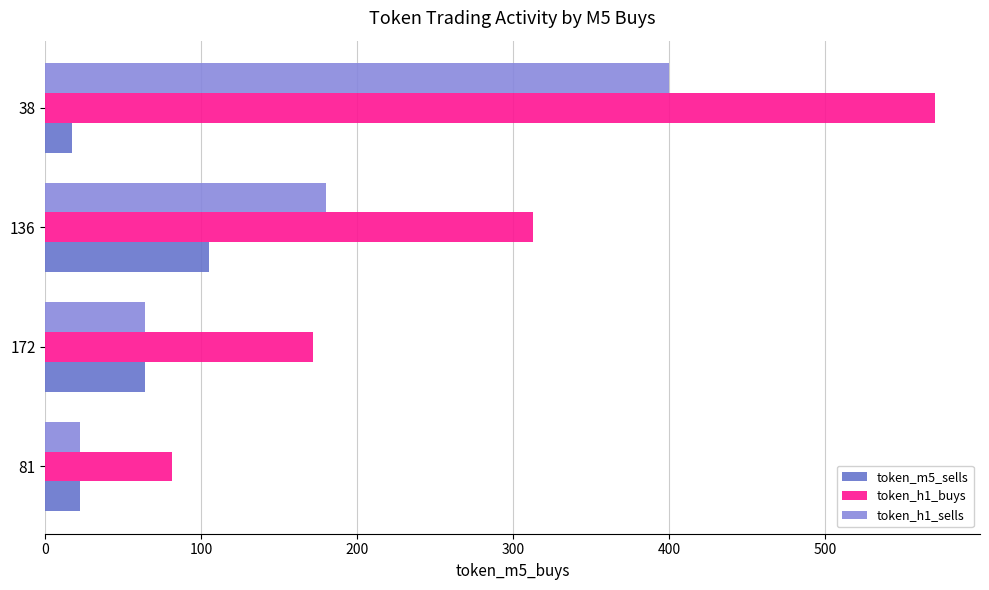

What is the difference between the highest and lowest values at 38?

554